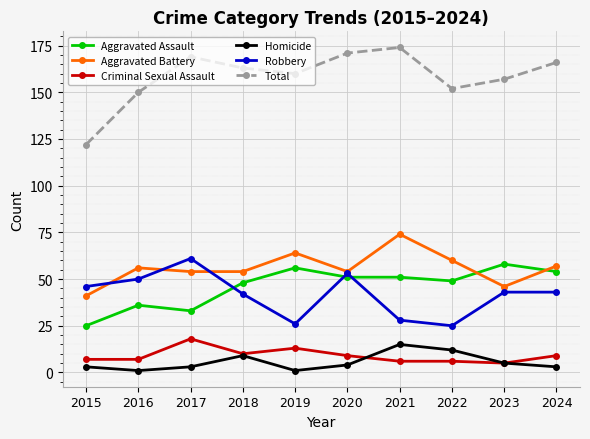

True or false: Homicide has a value of 3 at 2017.

True